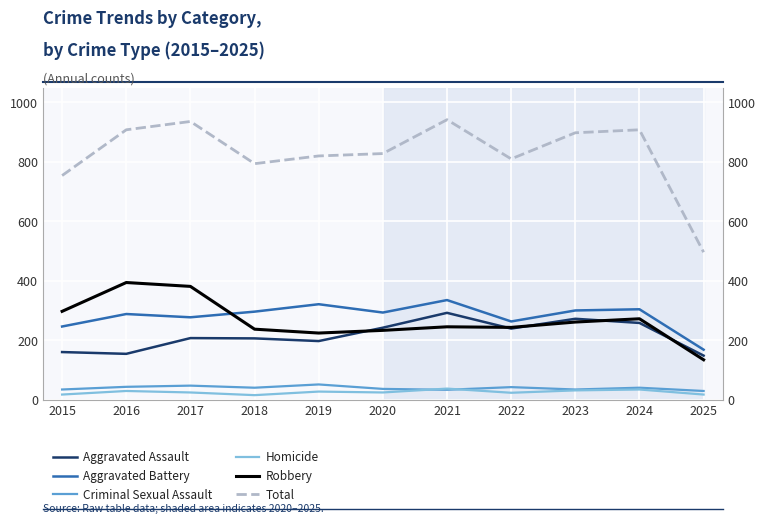

What is the highest value of the Robbery series?

394